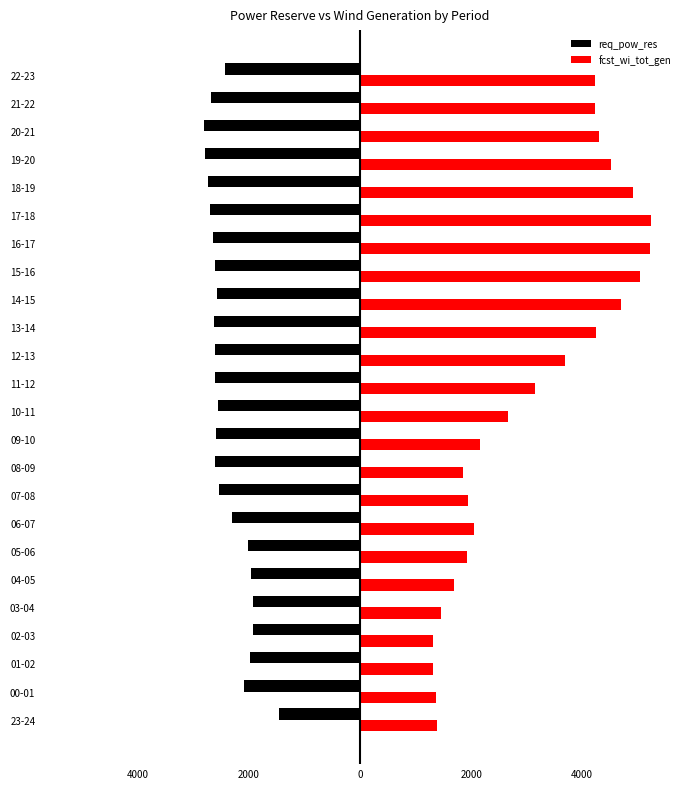

What are all the series names shown in the legend?

req_pow_res, fcst_wi_tot_gen